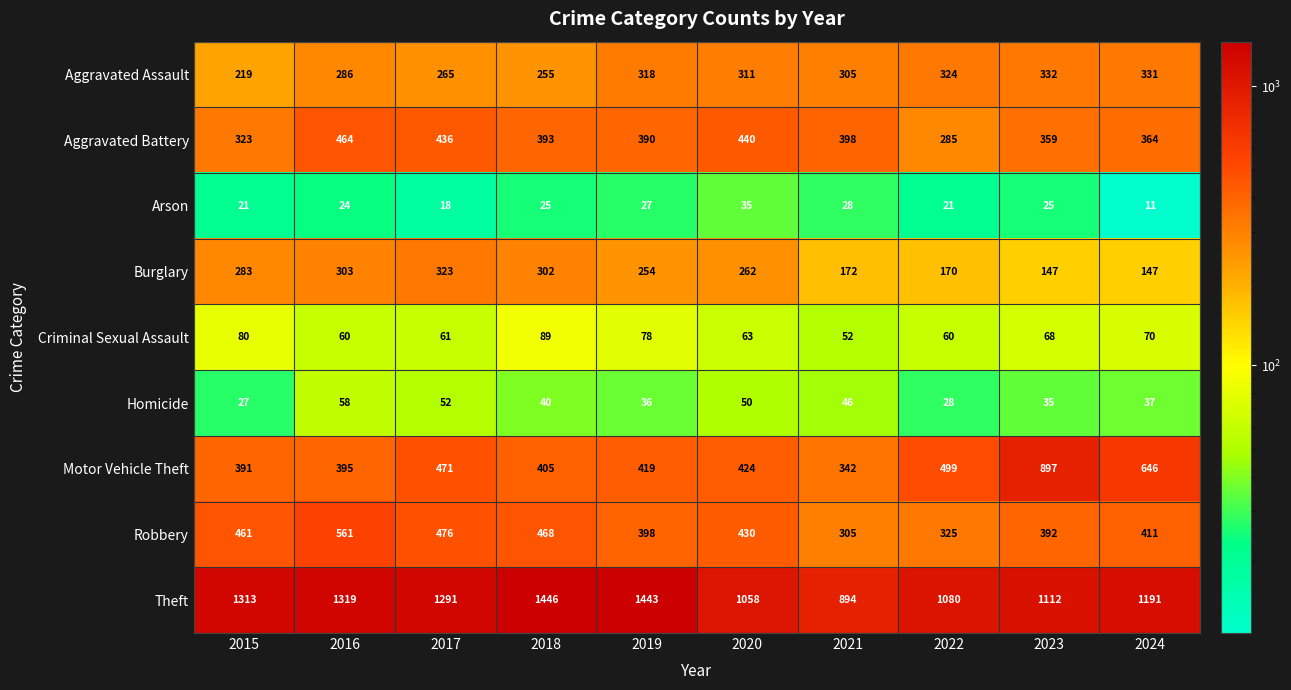

Between 2015 and 2016, which series saw the biggest shift?

Aggravated Battery